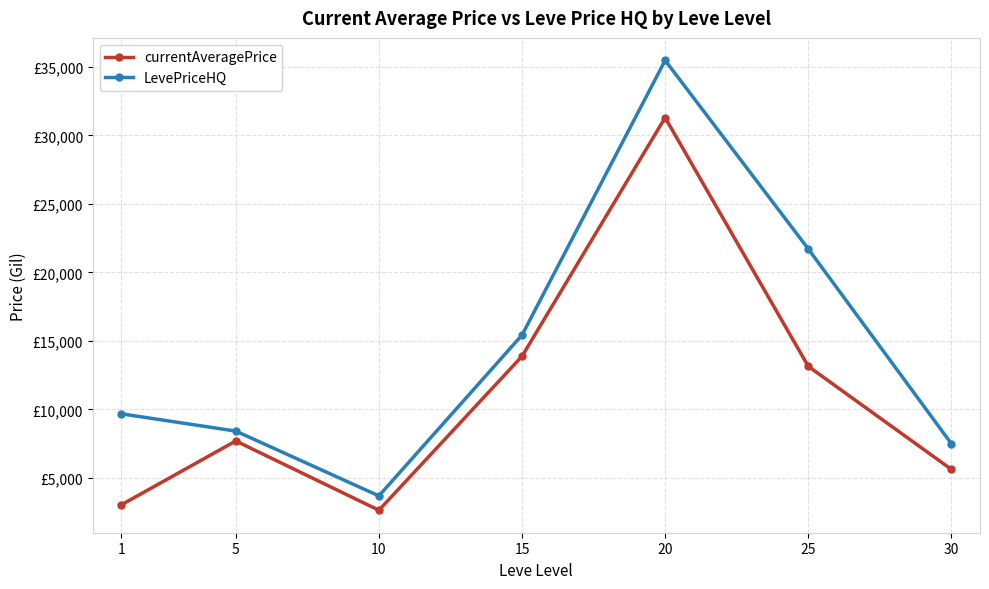

True or false: LevePriceHQ and currentAveragePrice intersect in this chart.

False